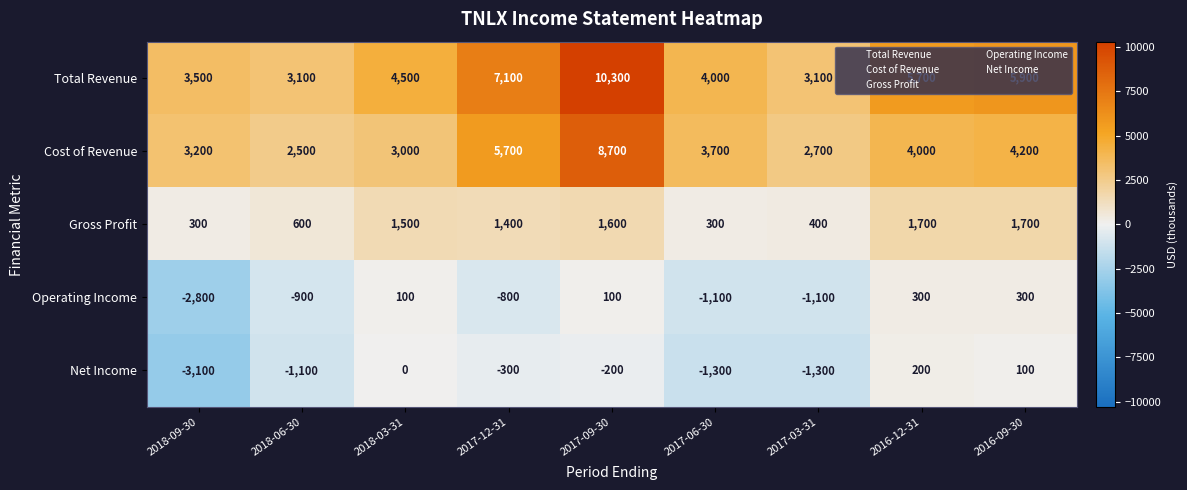

The Gross Profit series shows 982 at 2016-12-31. True or false?

False